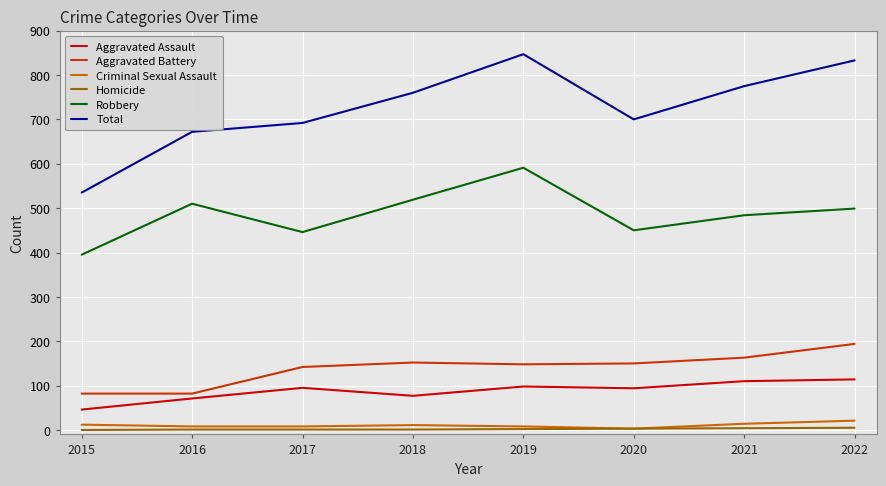

True or false: Robbery and Homicide cross at least once.

False